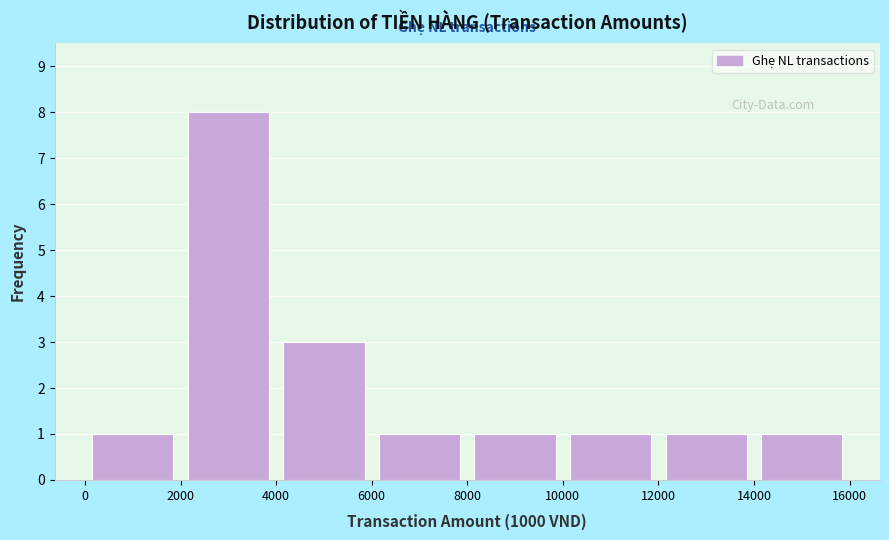

Over which range of the x-axis is the bar tallest?

2000 to 4000